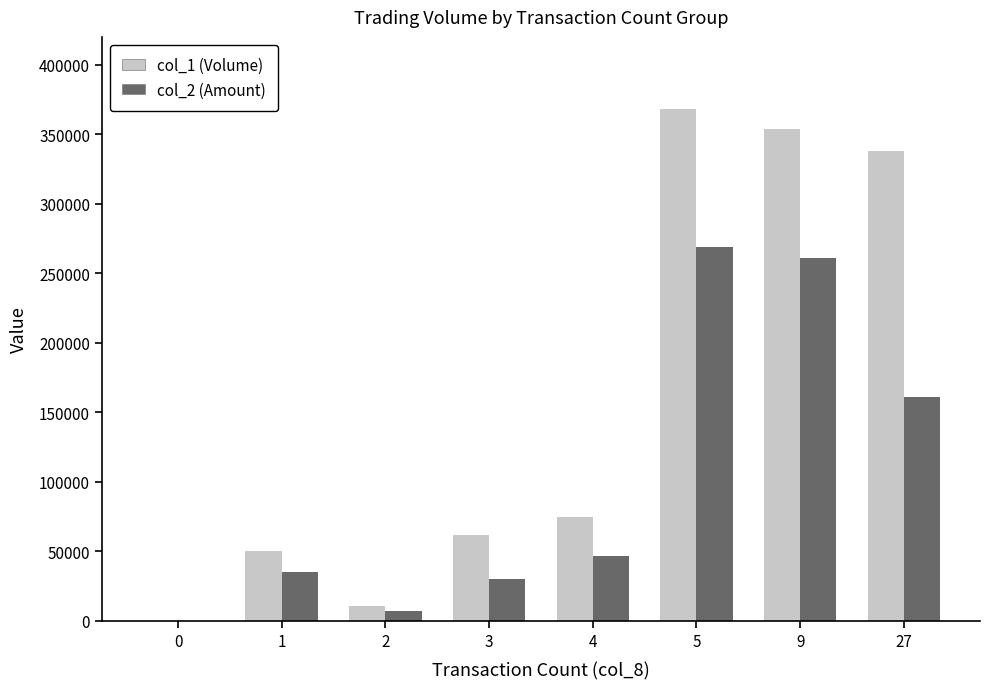

At which category is the sum across all series the highest?

5